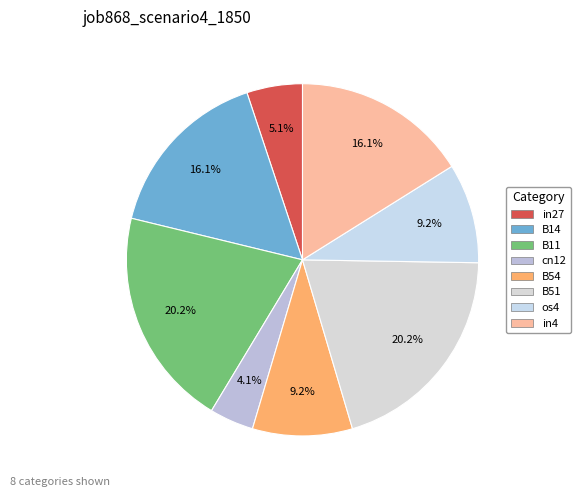

How many slices are in this pie chart?

8